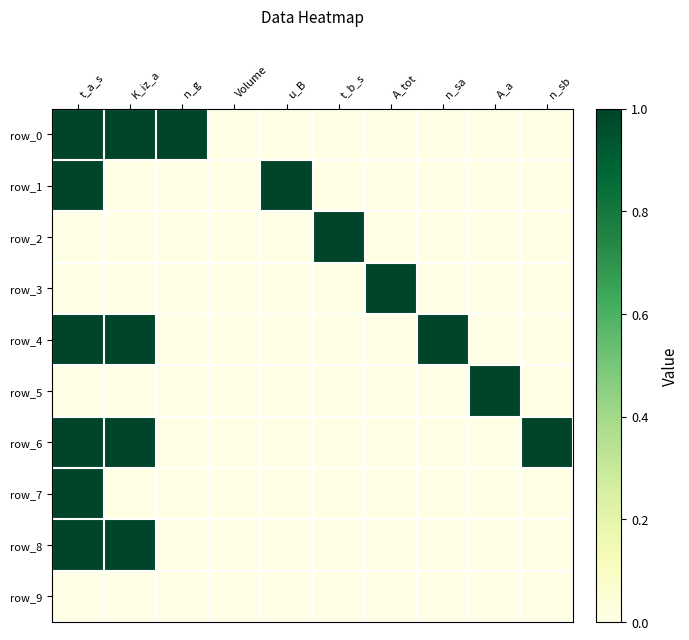

List the labels in order of row_0 value, largest first.

t_a_s, K_iz_a, n_g, Volume, u_B, t_b_s, A_tot, n_sa, A_a, n_sb